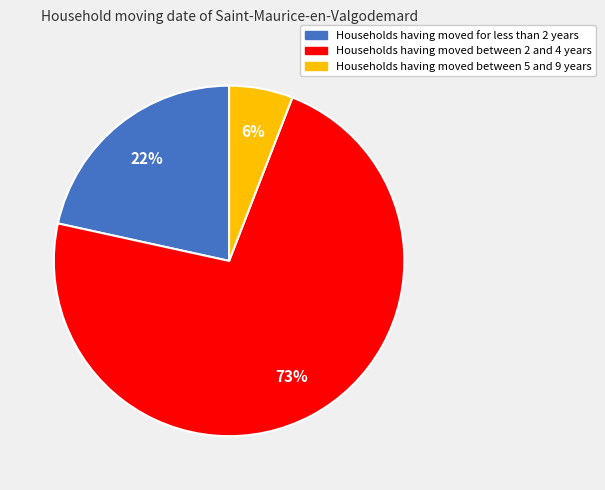

Is there any slice that represents more than half of the pie?

Yes